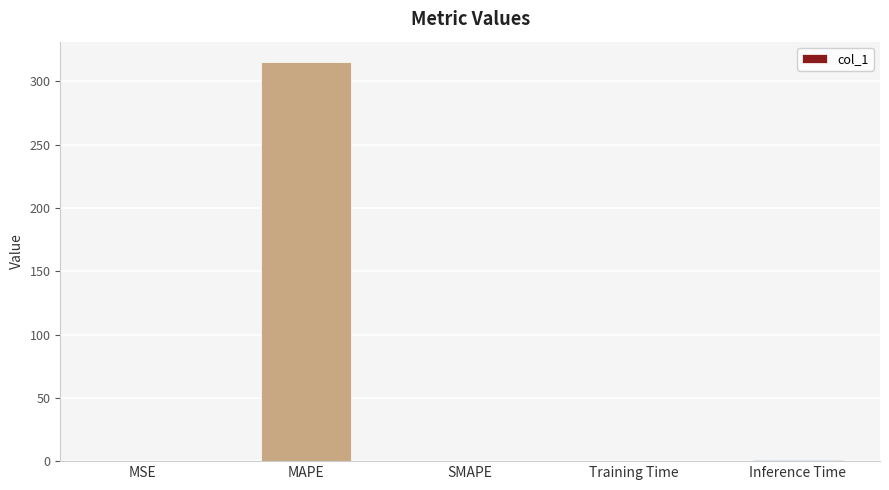

True or false: the data shows 213.0 at MAPE.

False